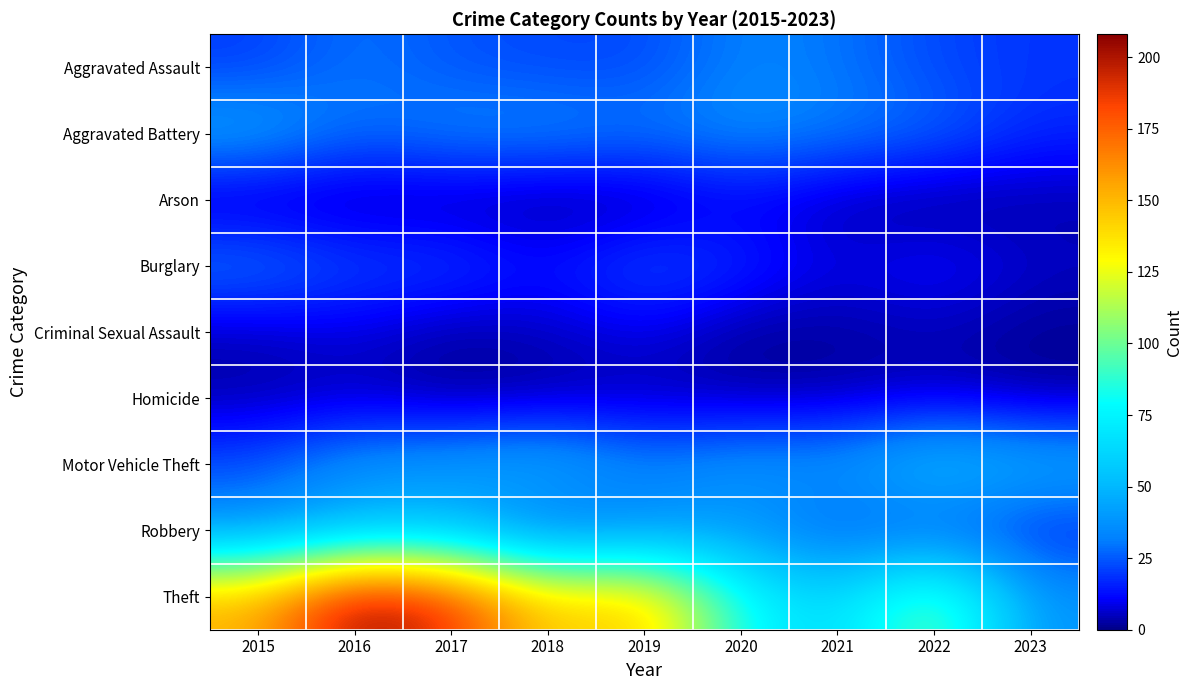

At 2017, list the series in order from largest to smallest.

Theft, Robbery, Motor Vehicle Theft, Aggravated Battery, Aggravated Assault, Burglary, Arson, Criminal Sexual Assault, Homicide